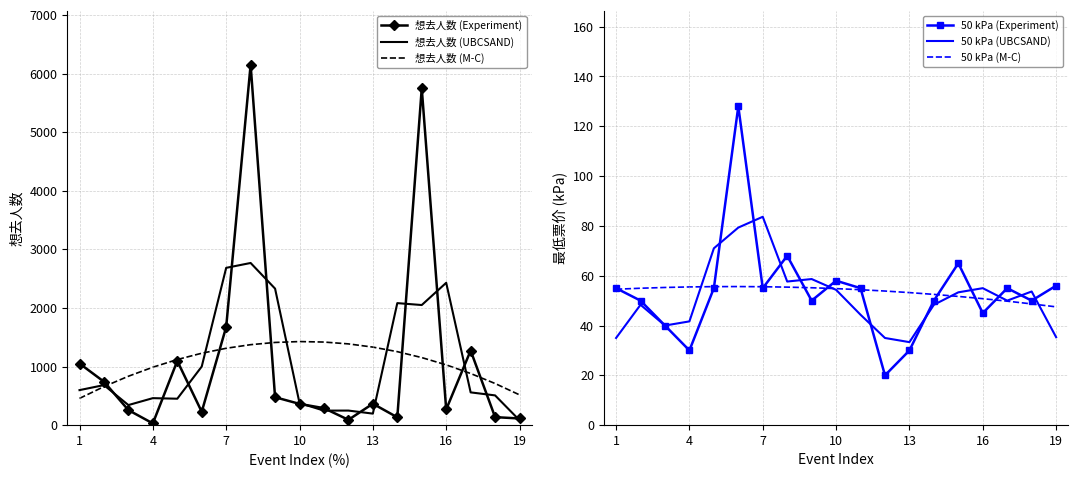

What is the highest value of the 想去人数 (Experiment) series?

6150.0